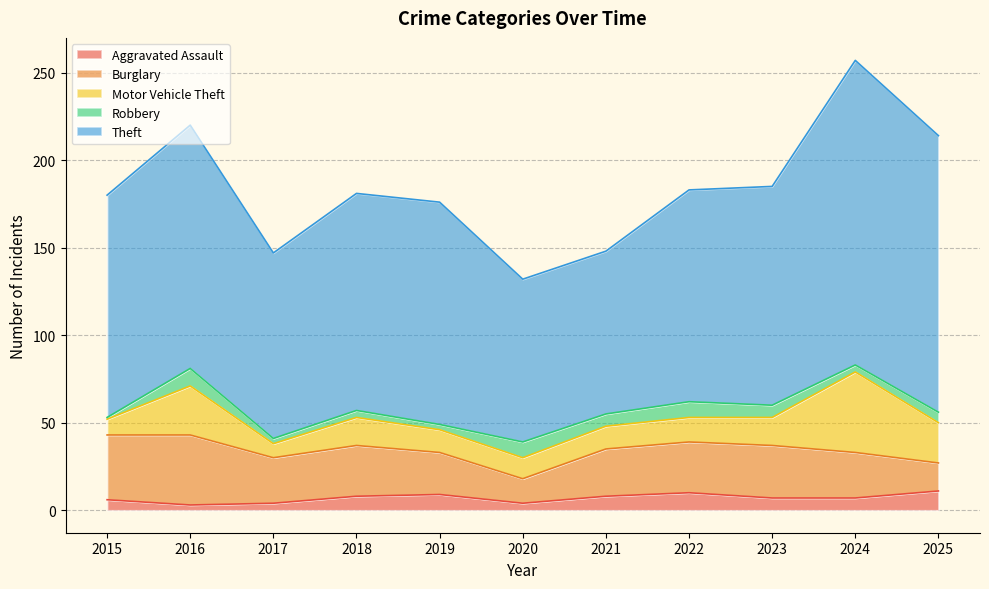

At which label does Theft first exceed 125?

2015